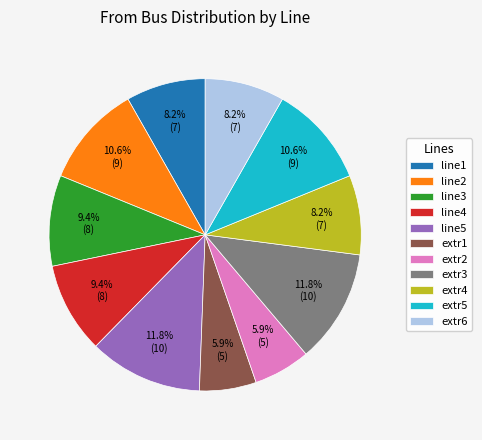

Combined, what portion of the pie is line2 and extr6?

18.8%